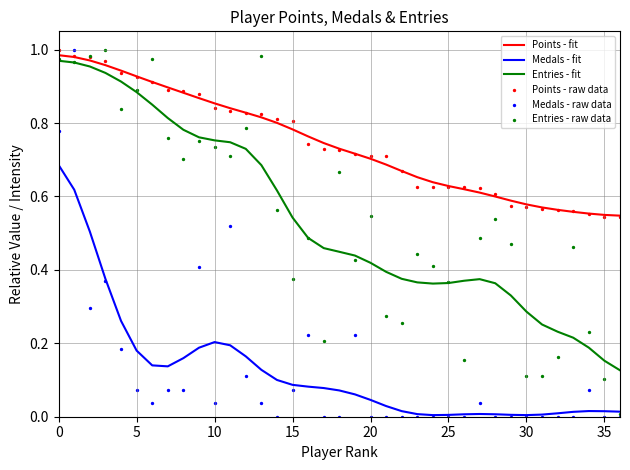

At how many categories does at least one series exceed 0?

37